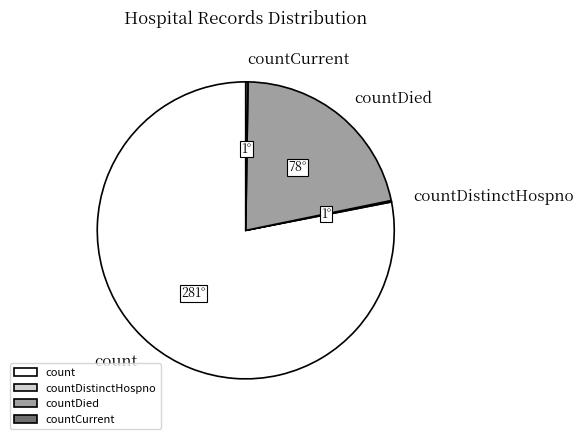

Is it true that count is 78% of the pie?

True